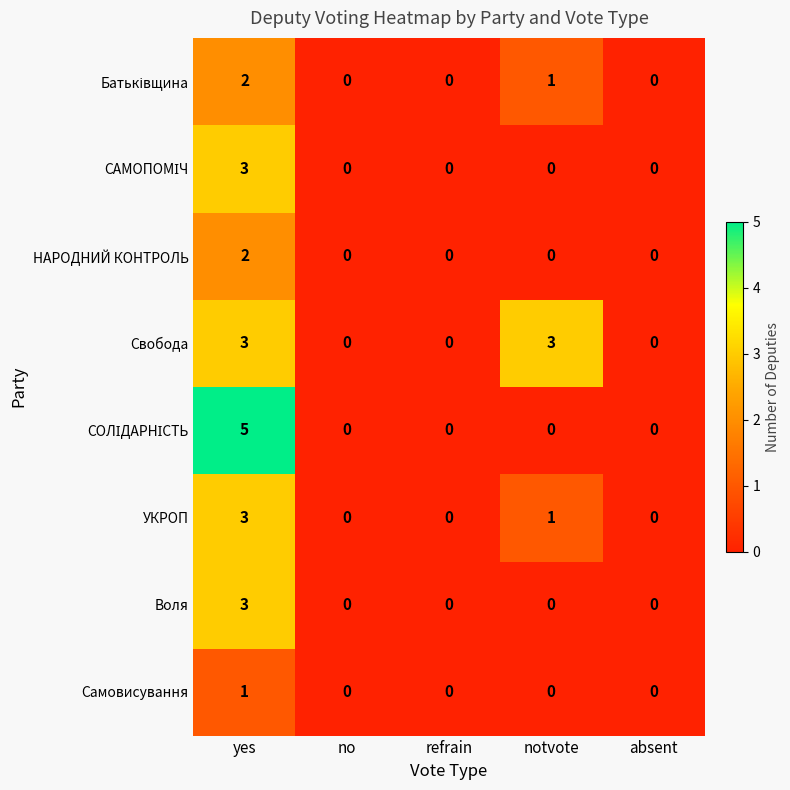

Read the УКРОП value at yes.

3